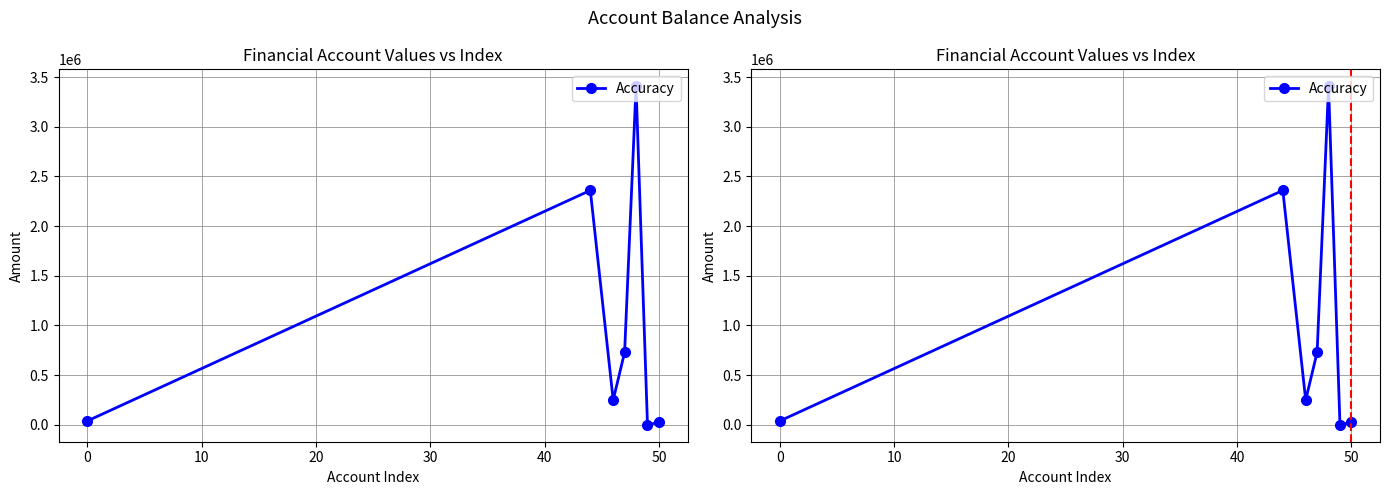

What is the value of the 4th point from the left?

729937.0